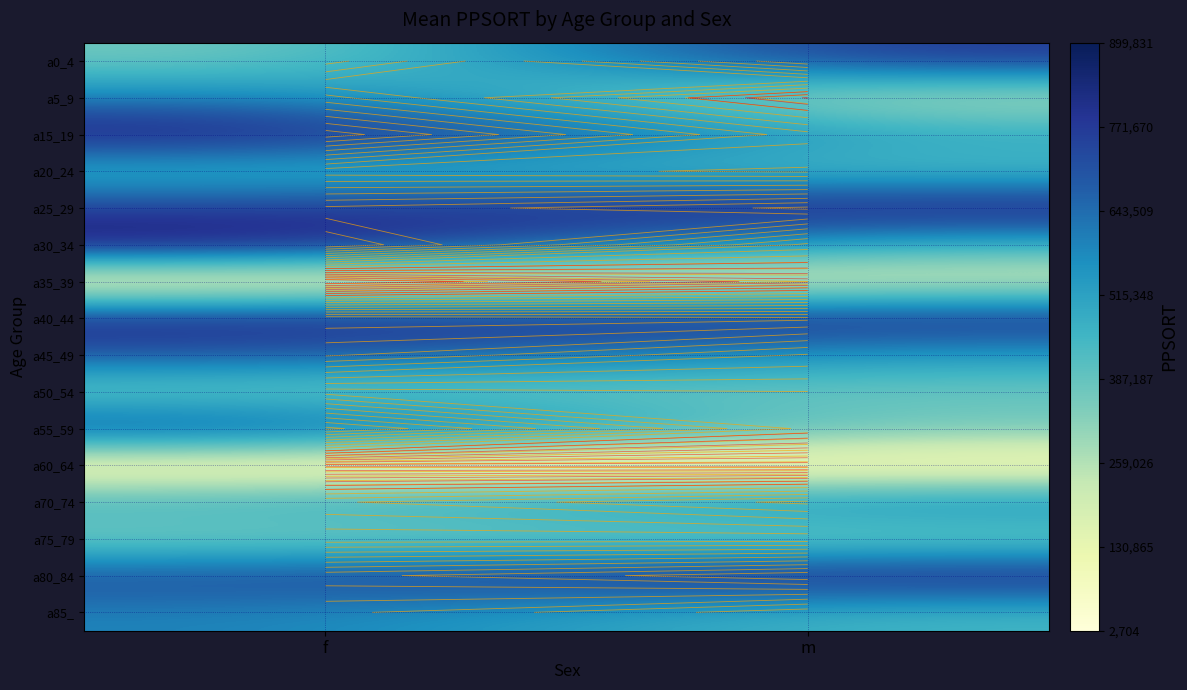

Which has a higher value, f or m?

m